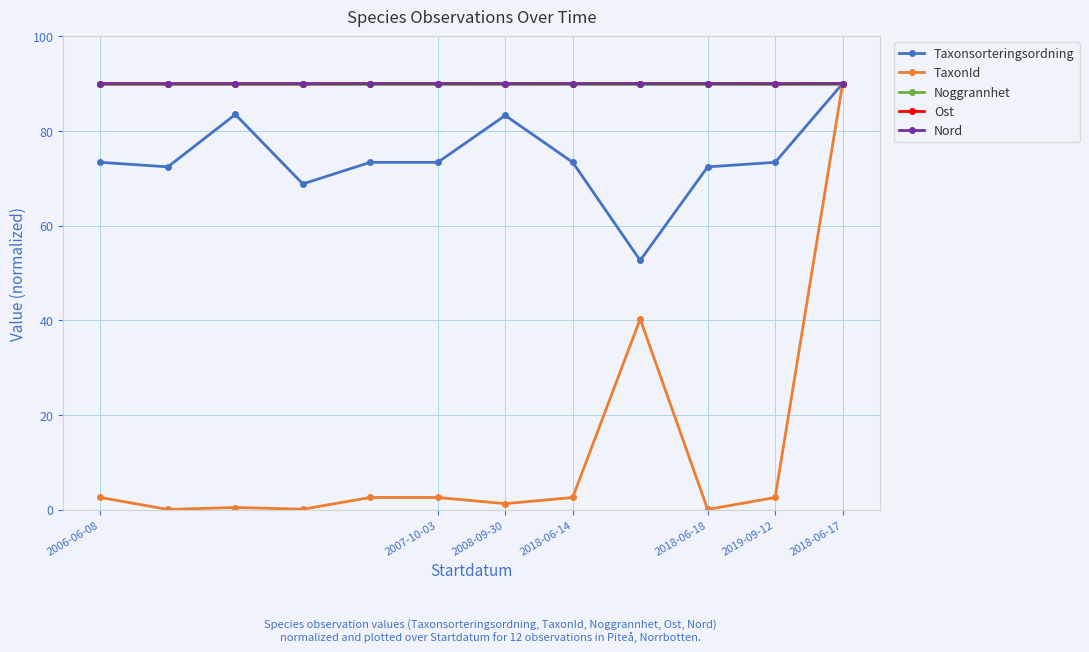

True or false: TaxonId has more than 0 points higher than both neighbors.

True